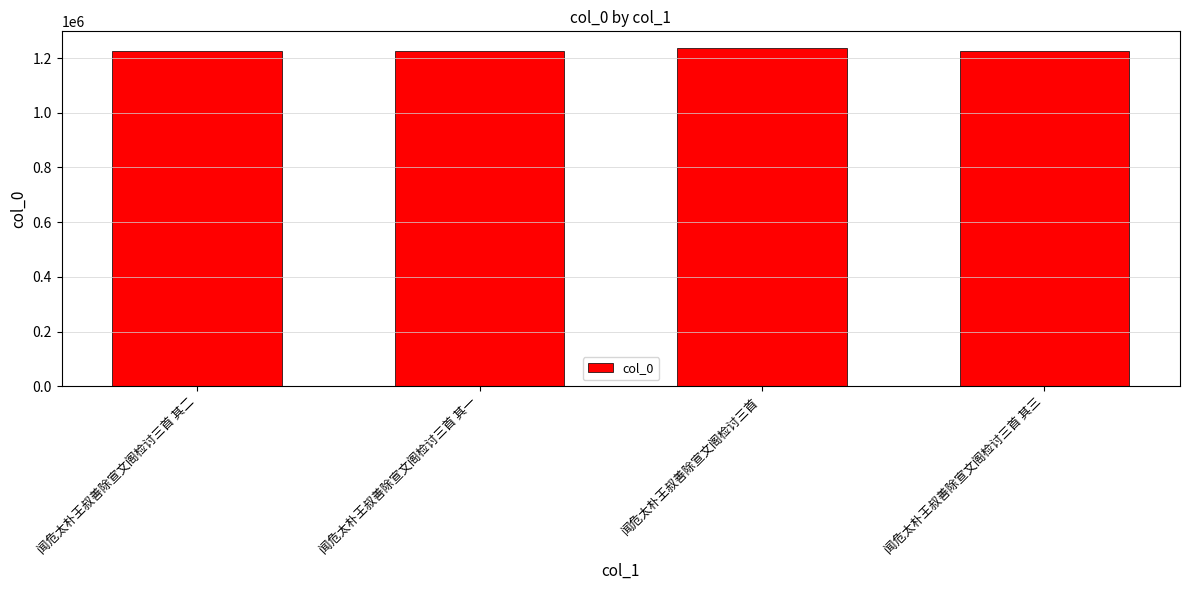

What is the difference between the second highest and second lowest values?

1